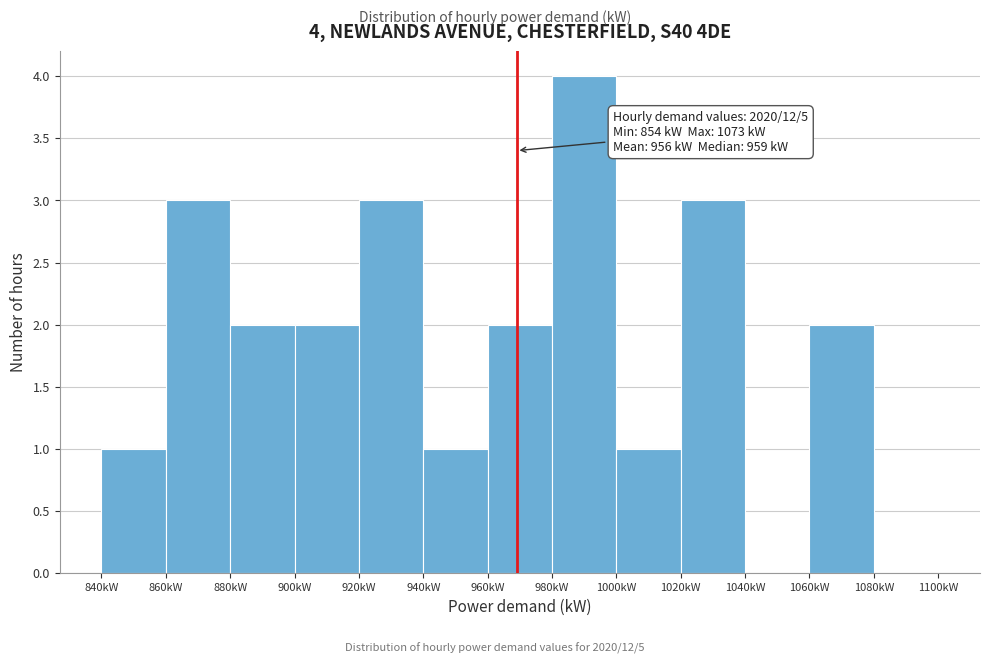

Which range on the x-axis has the tallest bar?

980 to 1000